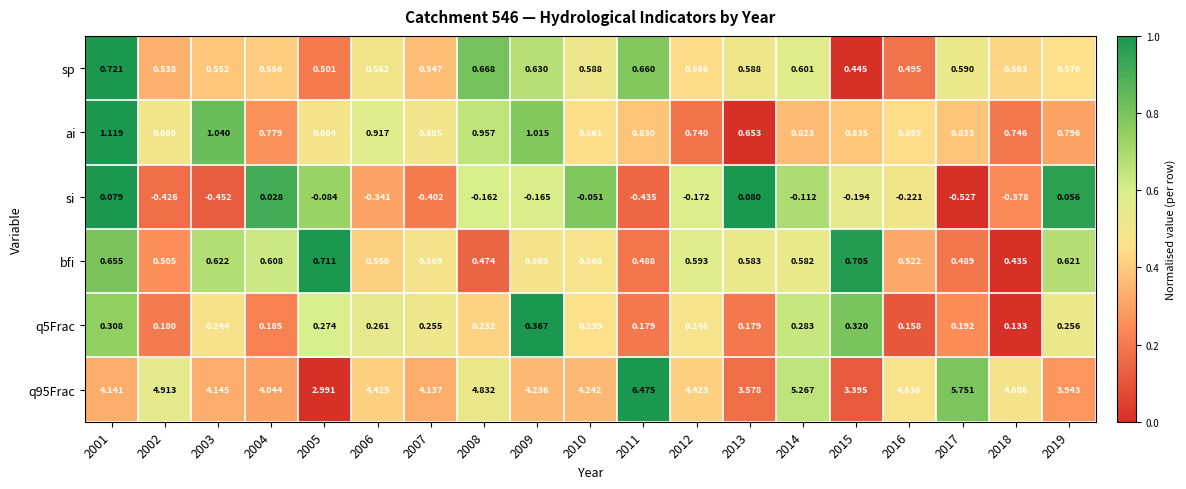

How many data points in q95Frac are above 4?

15